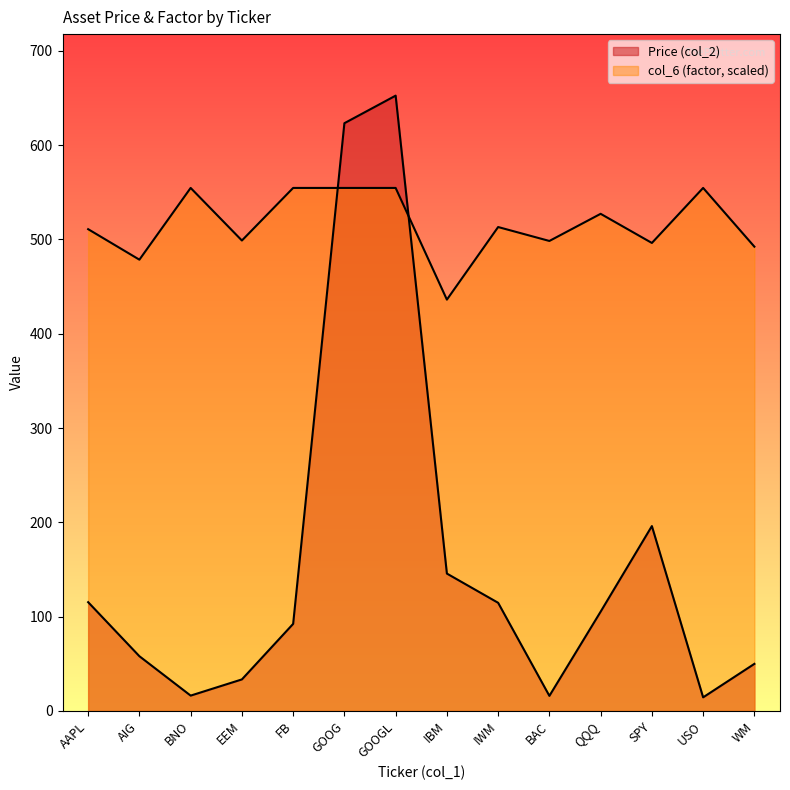

True or false: col_6 (factor) and Price (col_2) cross at least once.

True